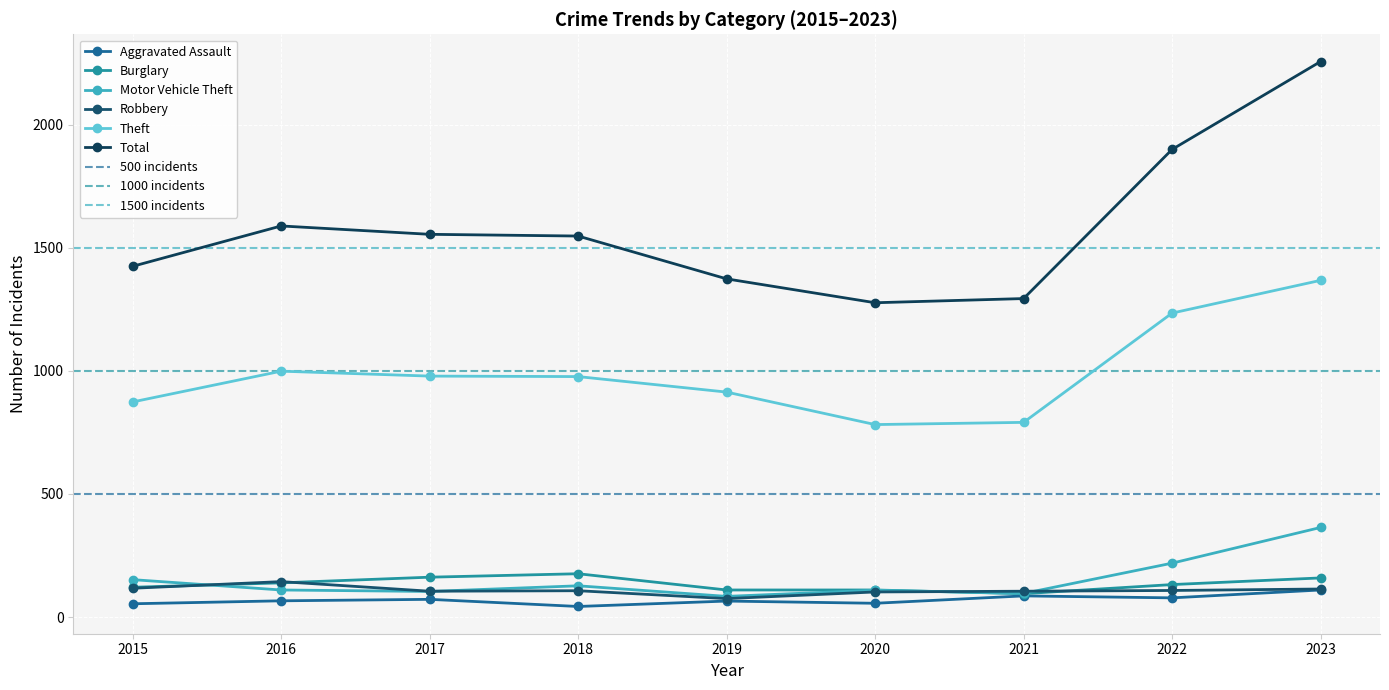

What is the value of the Robbery point at the 5th from the left?

75